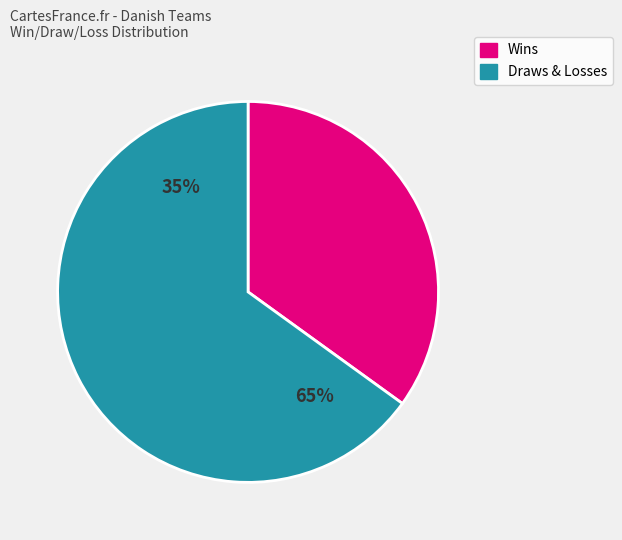

Which series has the widest spread of values?

Wins